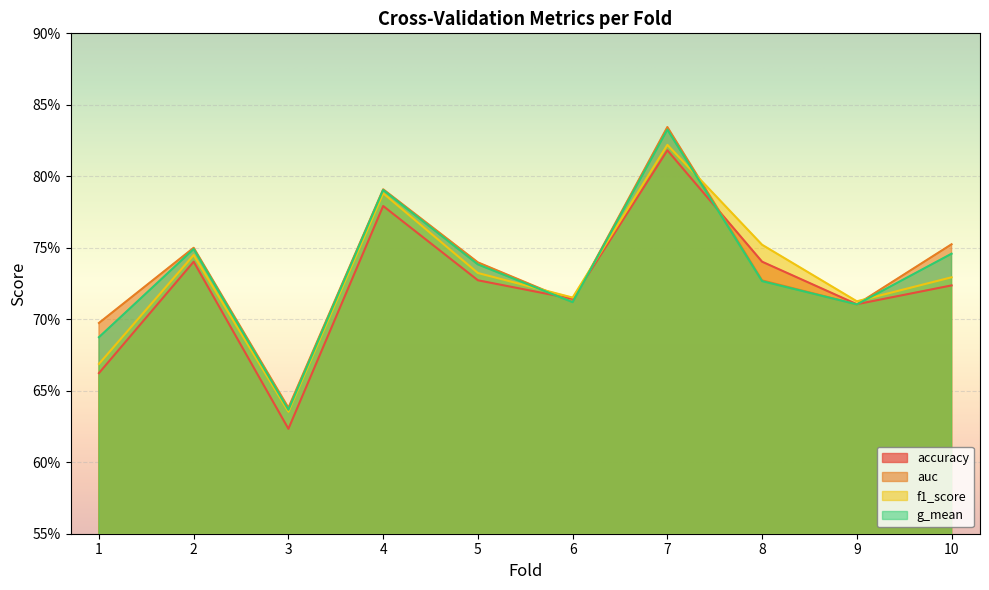

How many interior local peaks does the accuracy series have?

3